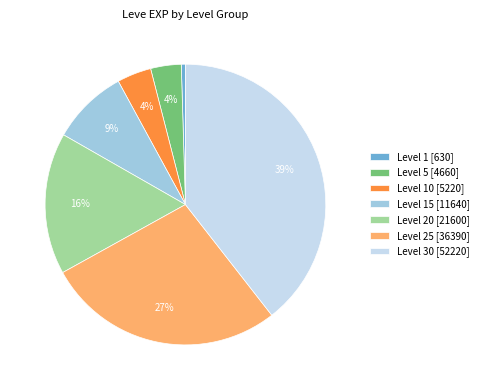

What is the ratio of the value at Level 15 [11640] to the value at Level 10 [5220]?

2.2